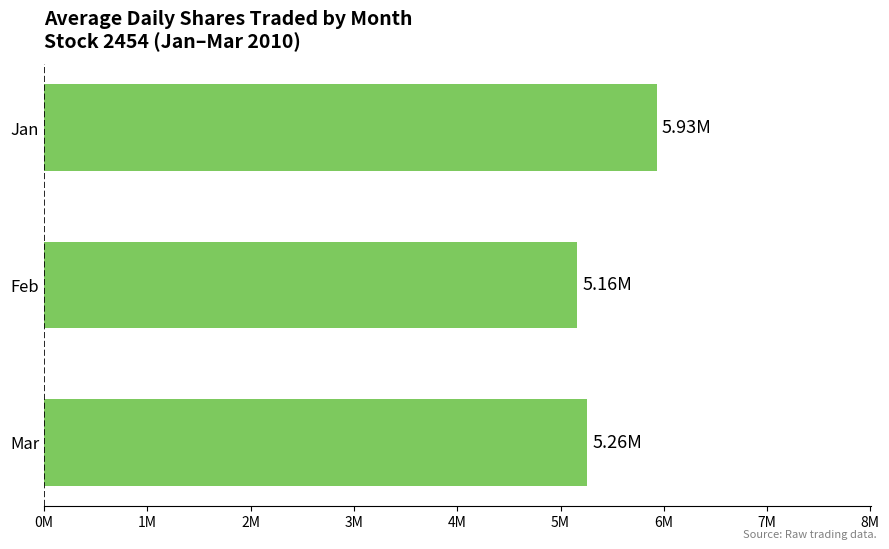

Rank the categories by value from lowest to highest.

Feb, Mar, Jan